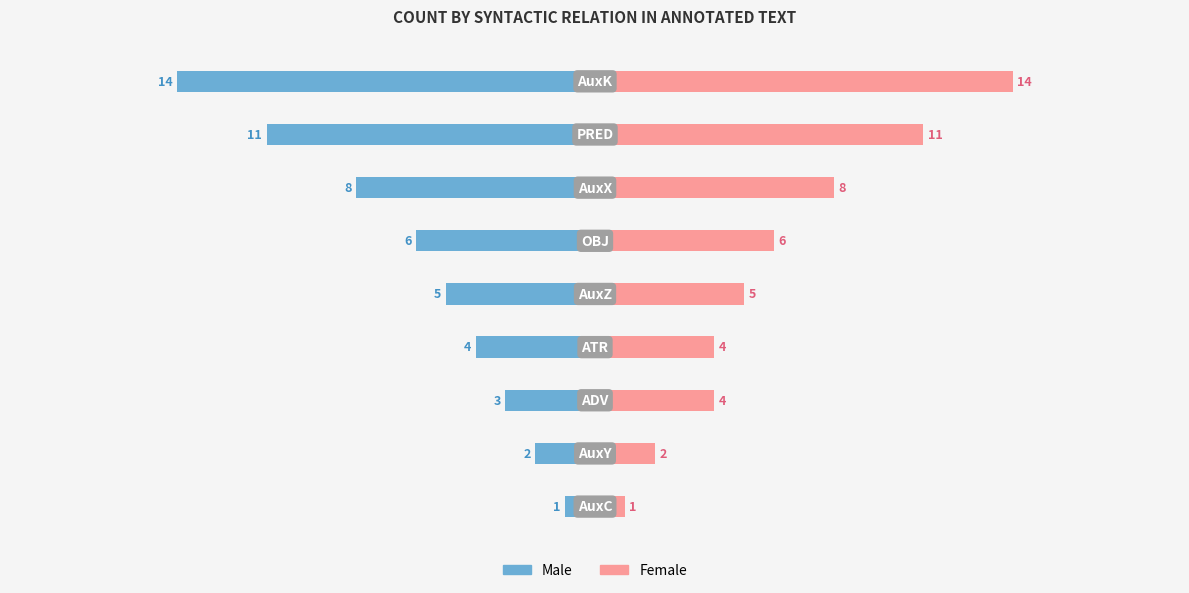

List the series in order of their peak value, lowest first.

Male, Female